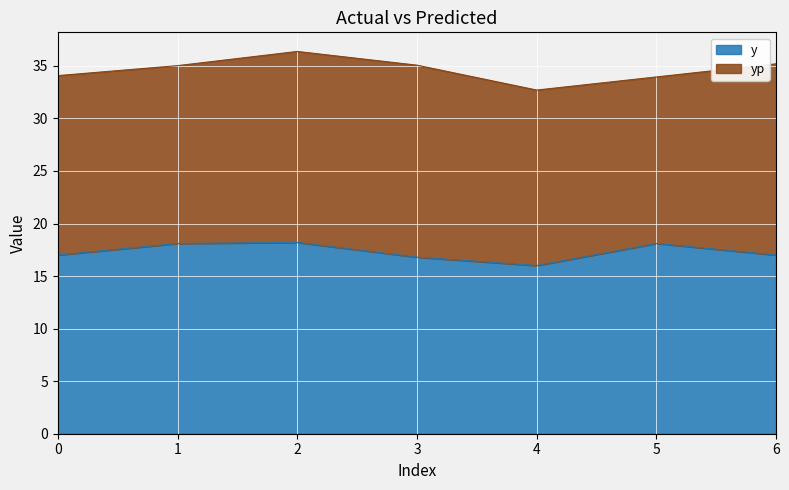

Between 1 and 6, which is larger?

1